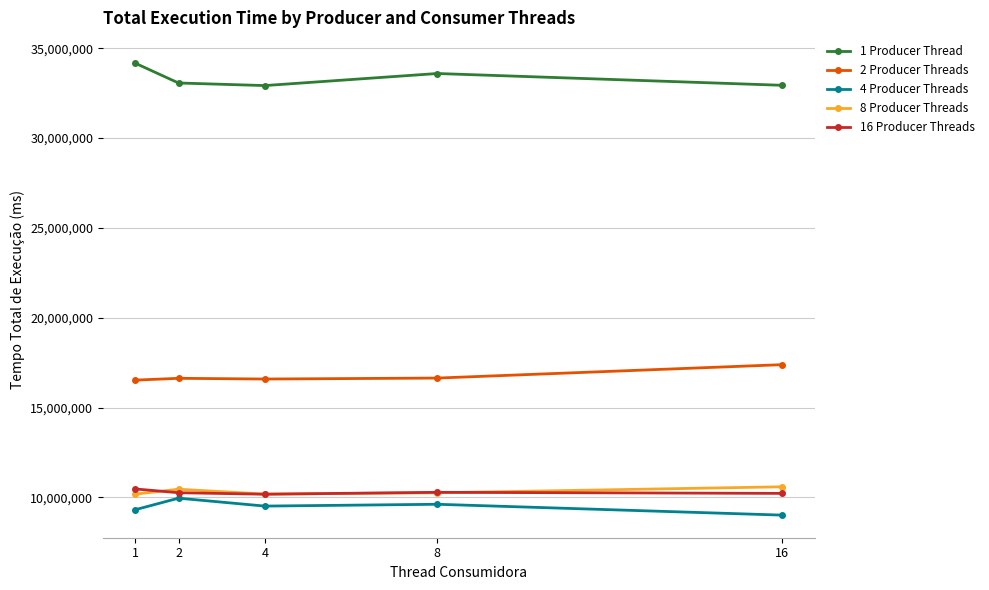

True or false: 4 Producer Threads and 8 Producer Threads intersect in this chart.

False